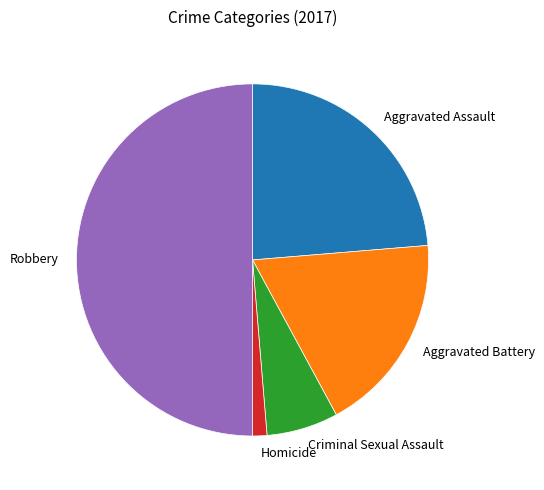

How many slices are in this pie chart?

5